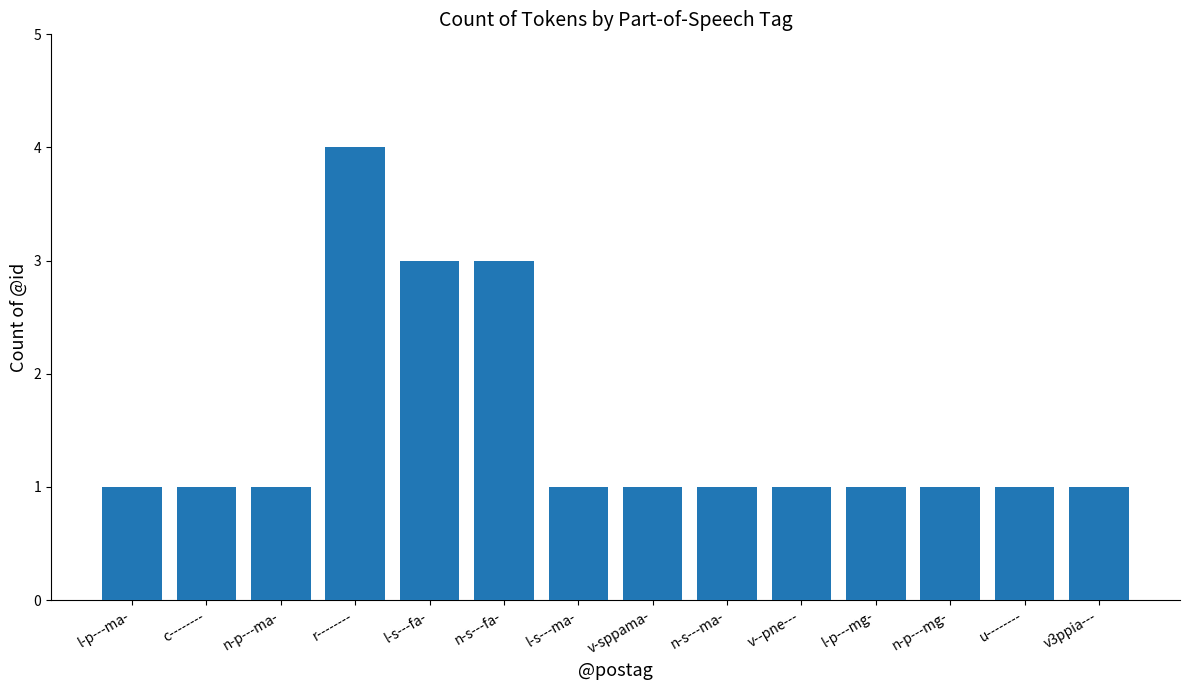

What is the label of the 13th bar from the right?

c--------